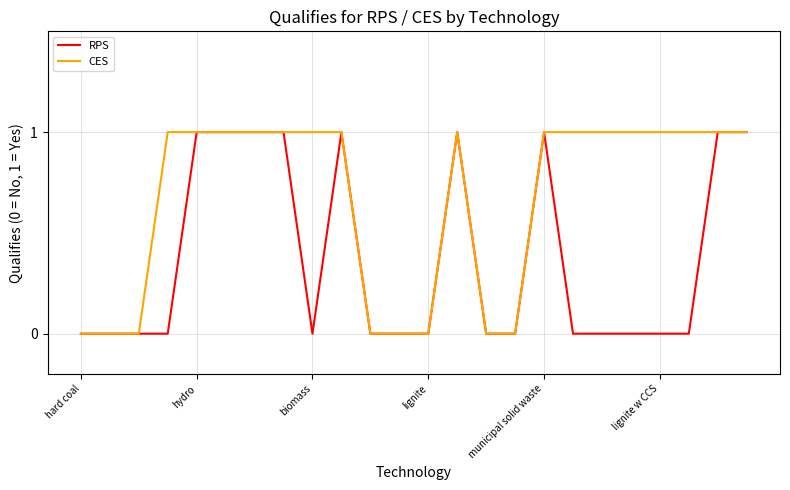

Which series has the largest total across all categories?

CES